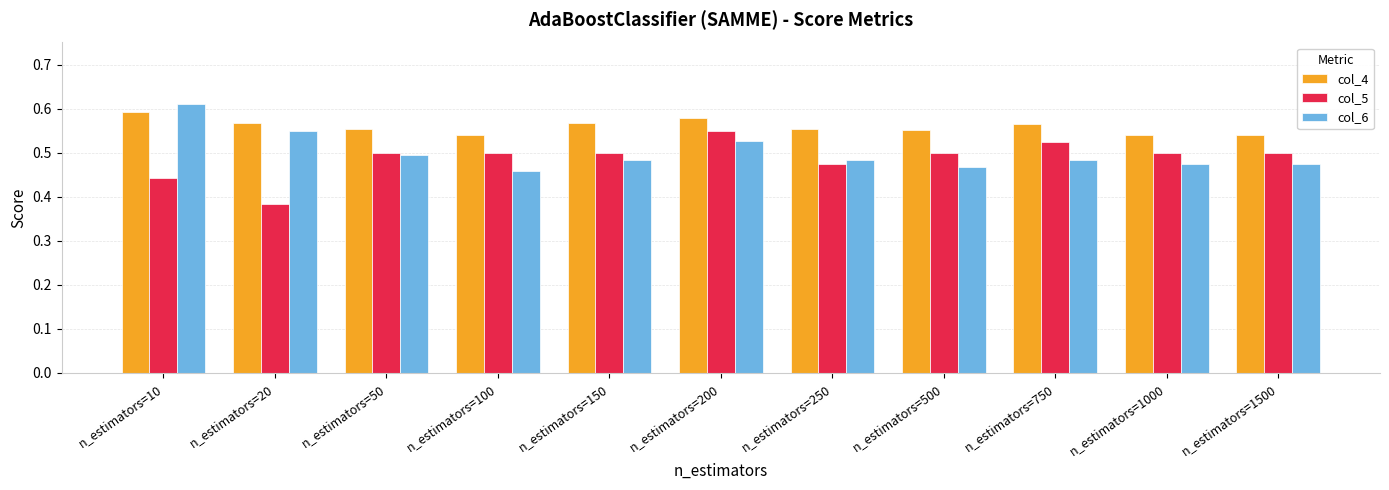

At how many categories does at least one series exceed 0?

11